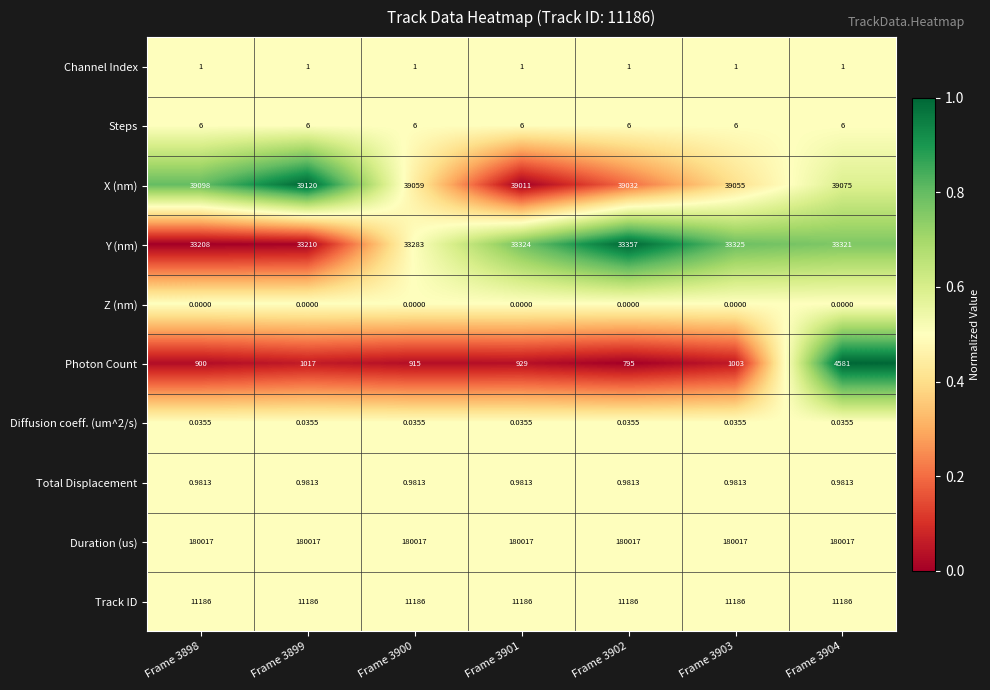

Rank the series by their maximum value, from highest to lowest.

Duration (us), X (nm), Y (nm), Track ID, Photon Count, Steps, Channel Index, Total Displacement, Diffusion coeff. (um^2/s), Z (nm)